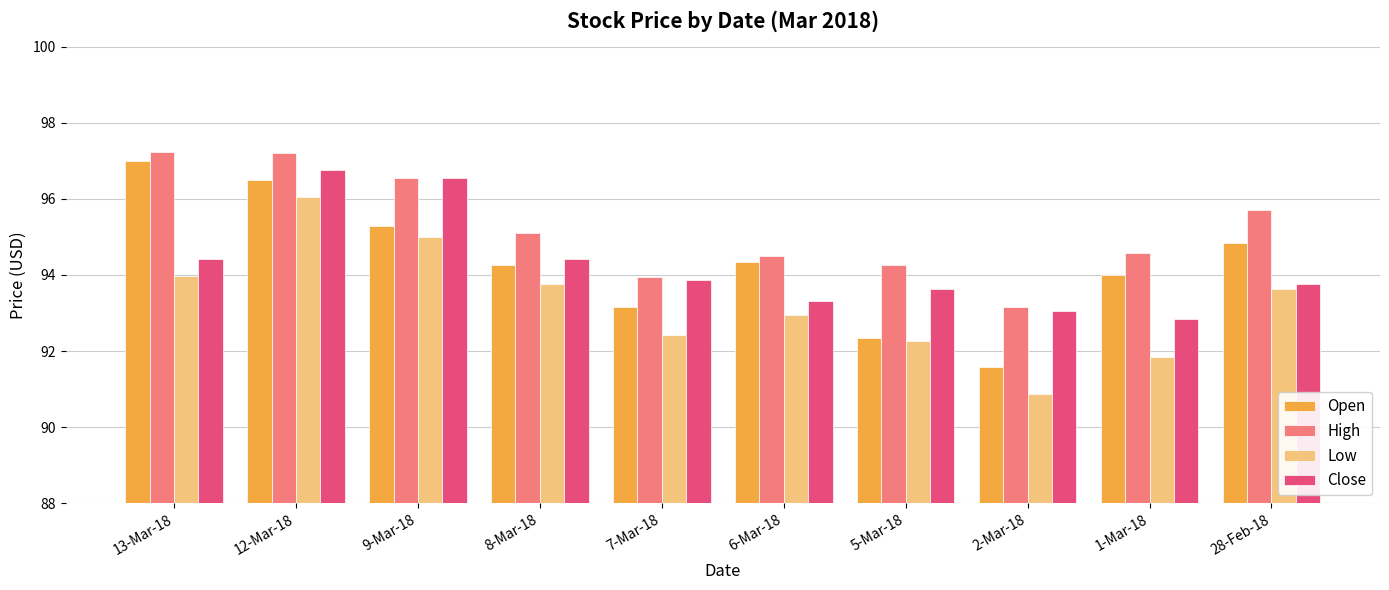

How many bars are there in total?

40